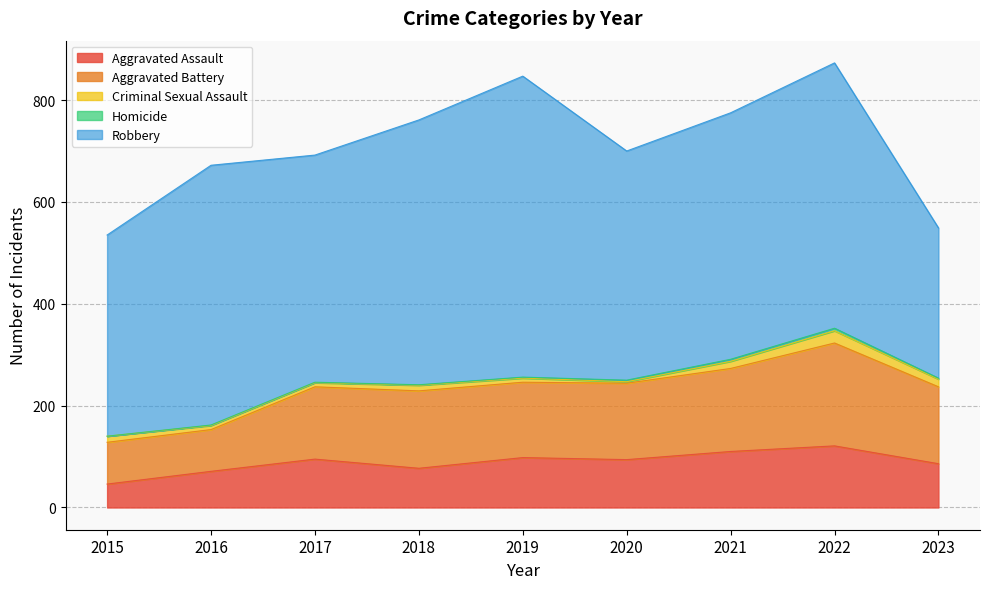

What are all the series names shown in the legend?

Aggravated Assault, Aggravated Battery, Criminal Sexual Assault, Homicide, Robbery